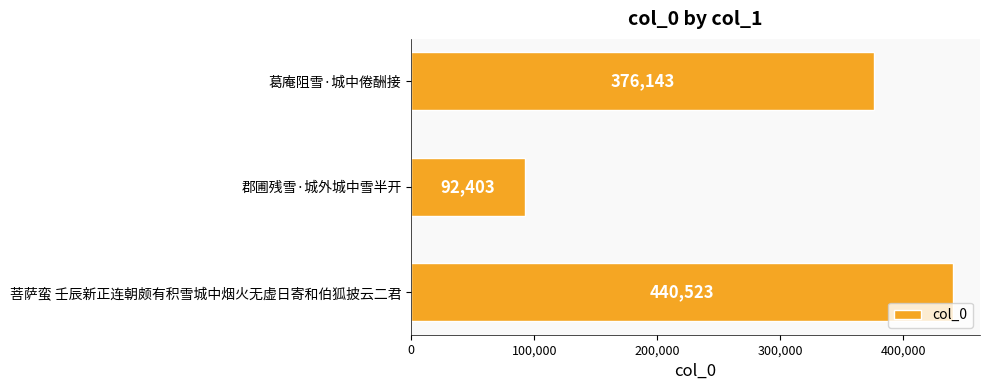

Which category has the highest value across all series?

菩萨蛮 壬辰新正连朝颇有积雪城中烟火无虚日寄和伯狐披云二君